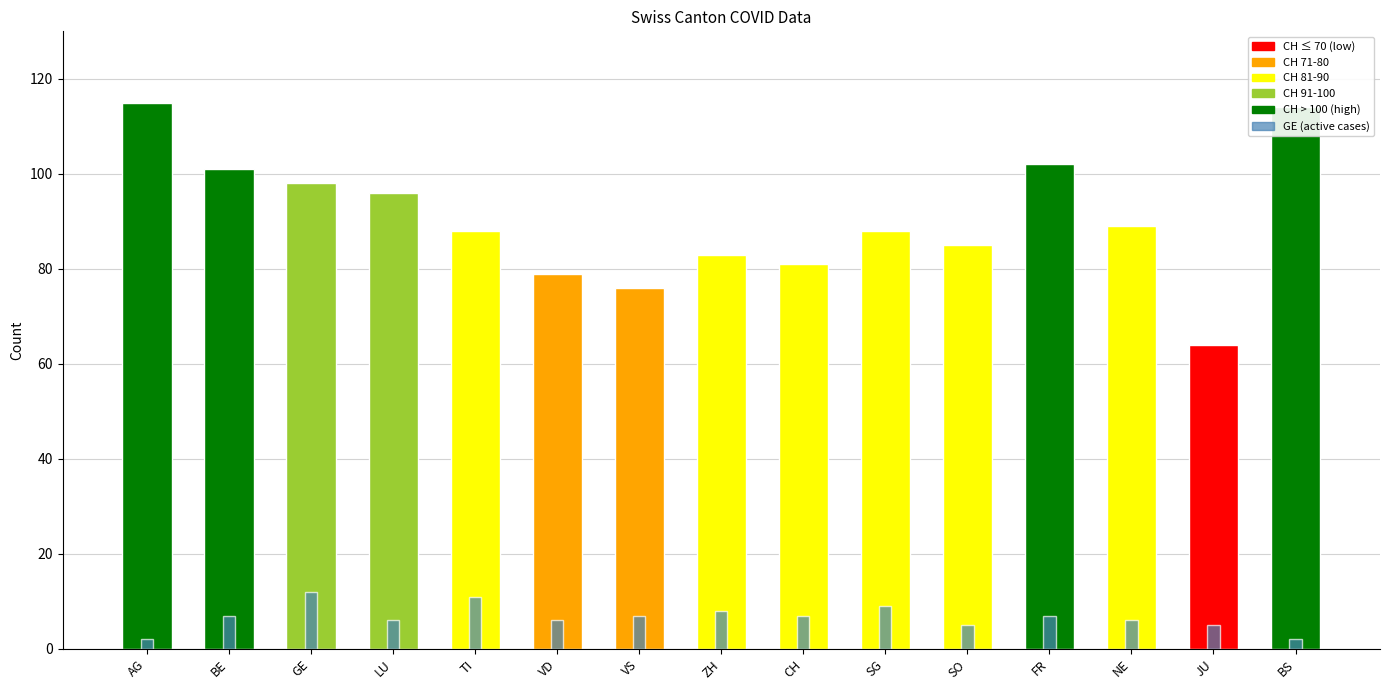

At which label is GE_pc closest to 3?

VS